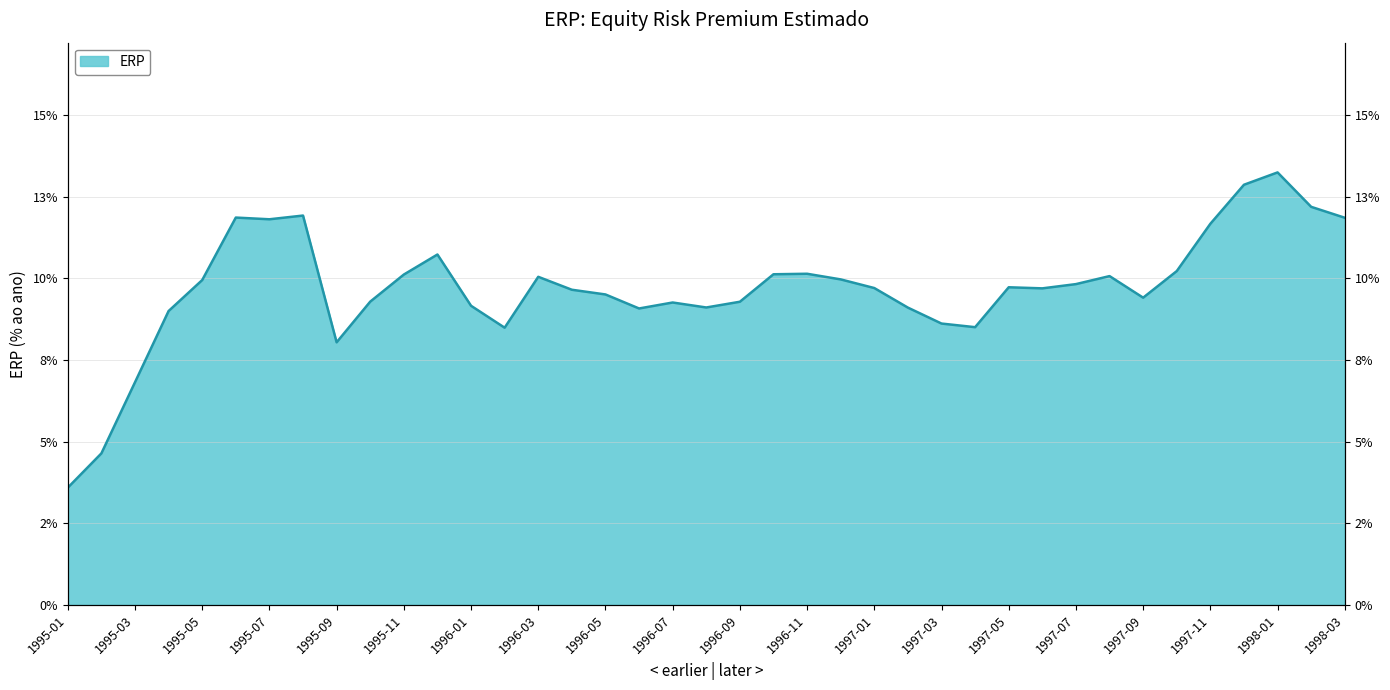

How many points are higher than both their immediate neighbors (excluding endpoints)?

9